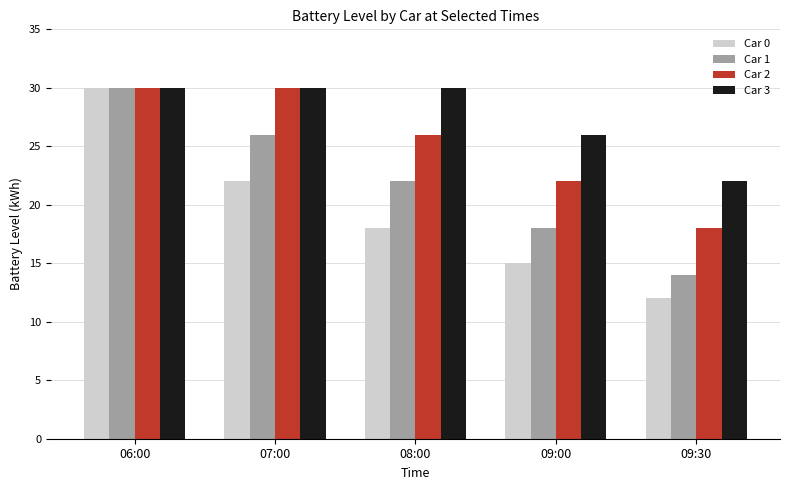

What position from the right is 07:00?

4